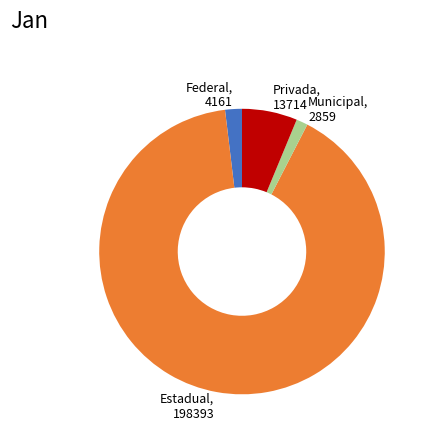

Do Municipal, 2859 and Estadual, 198393 together represent more than half of the pie?

Yes